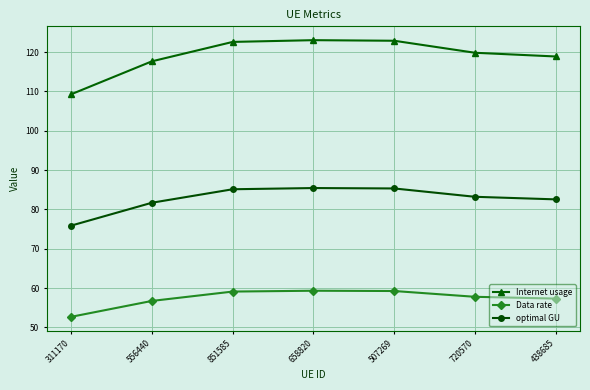

Which label corresponds to the smallest value in the chart?

311170